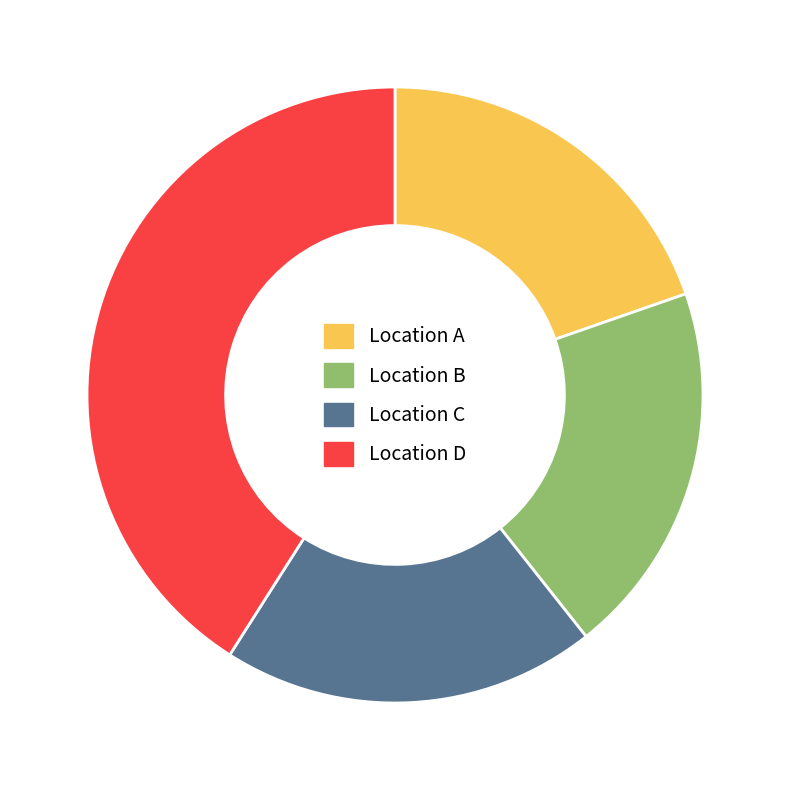

Is the sum of Location B and Location C greater than half?

No